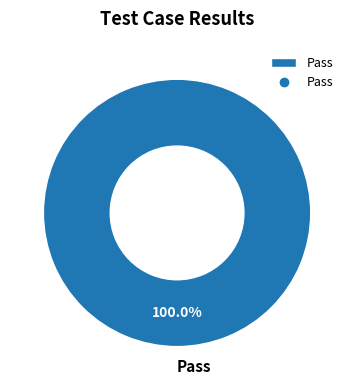

How many segments does this pie chart have?

1